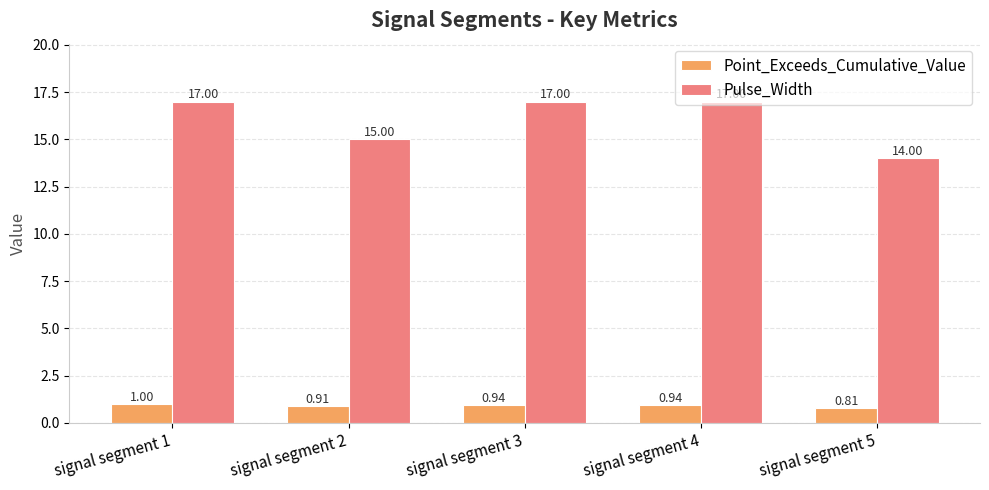

How many groups of bars are there?

5